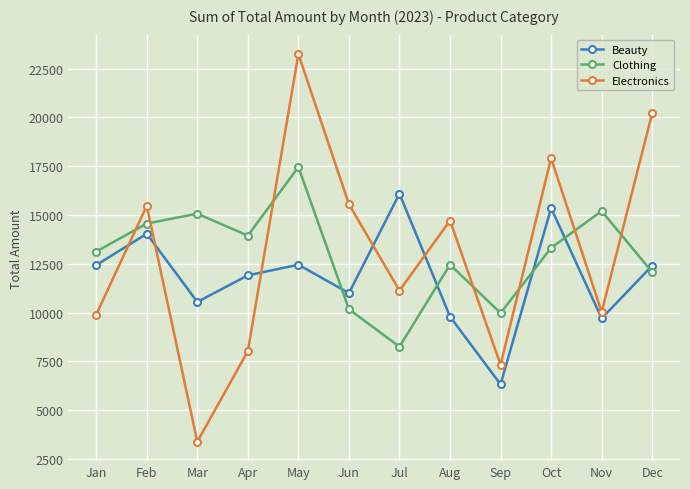

The Clothing series shows 21304 at Jan. True or false?

False